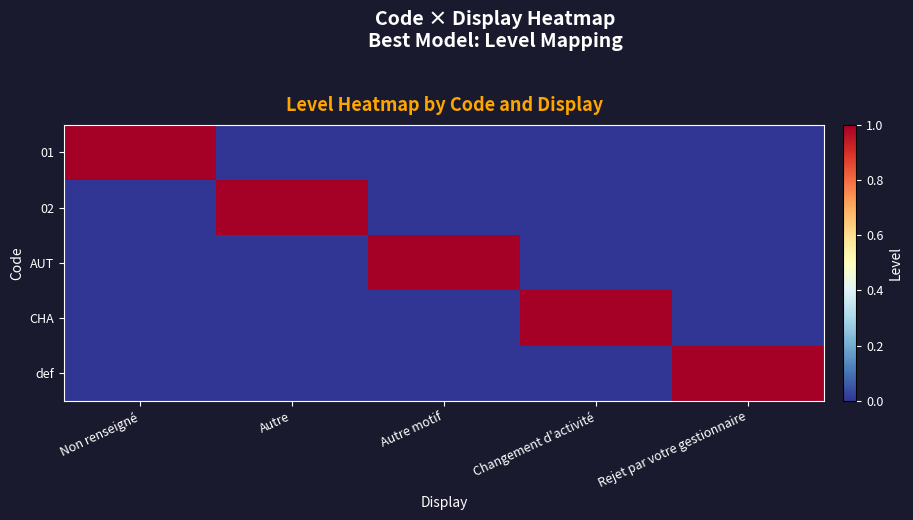

How many data points does each series have?

5